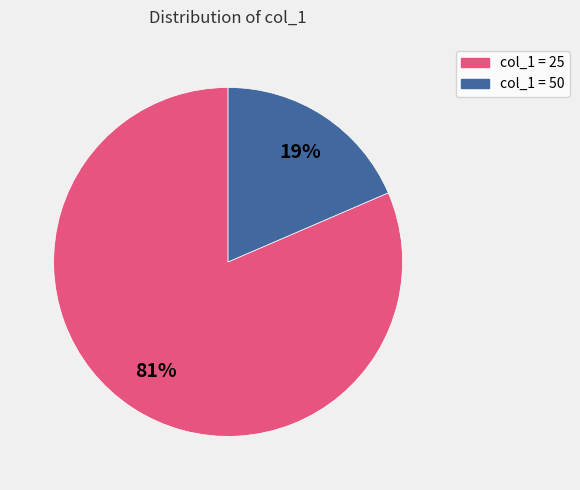

To the nearest percent, what is the average slice percentage?

50%